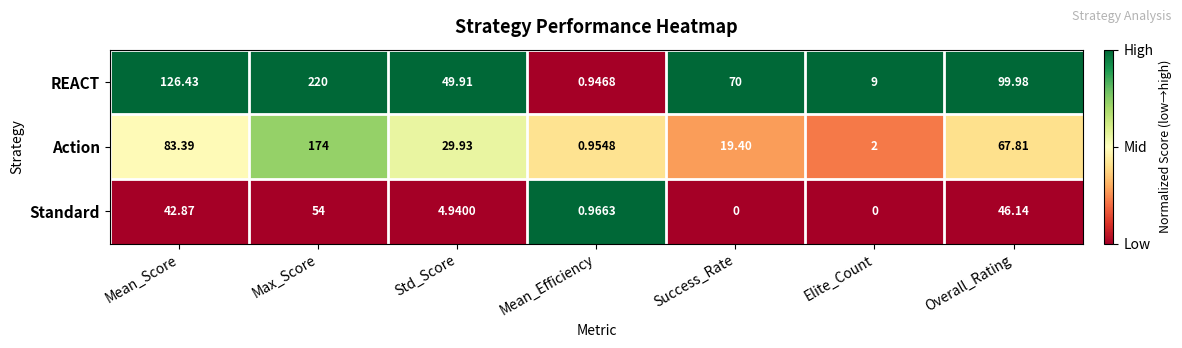

What is the total value across all series at Mean_Score?

252.7